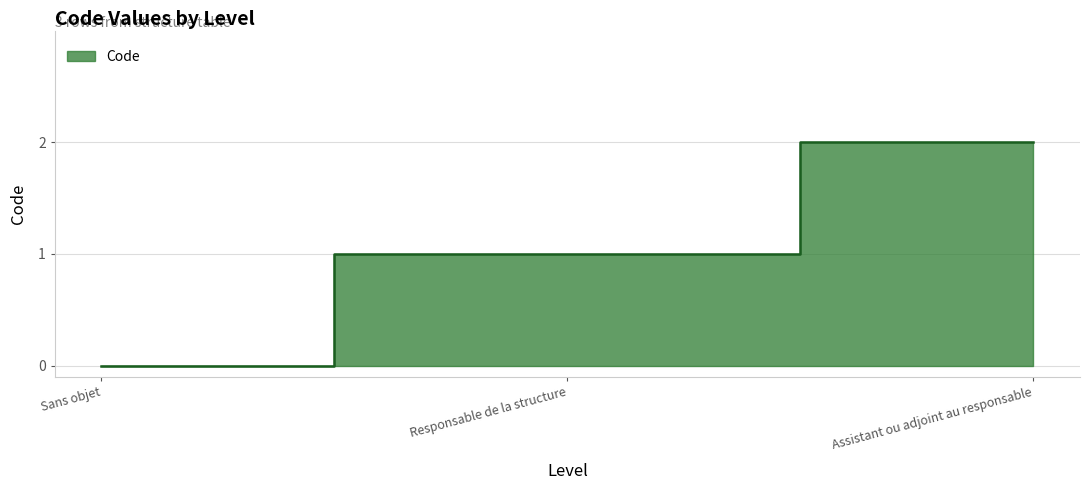

Count the number of categories in the chart.

3